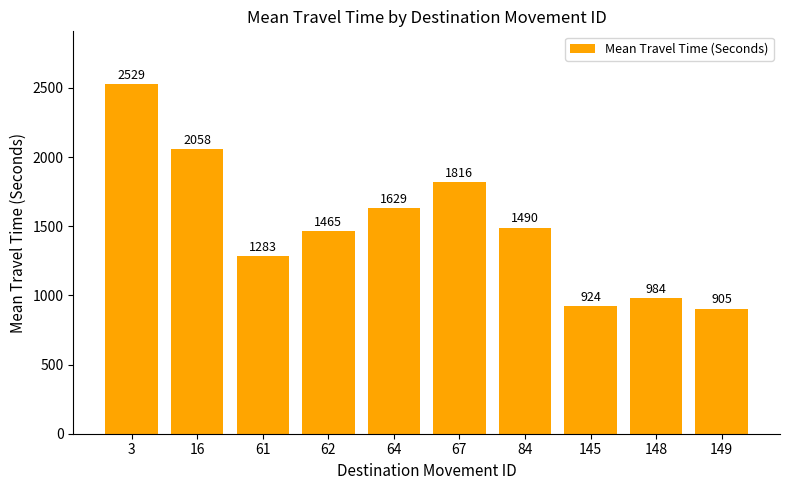

Which has a higher value, 3 or 64?

3